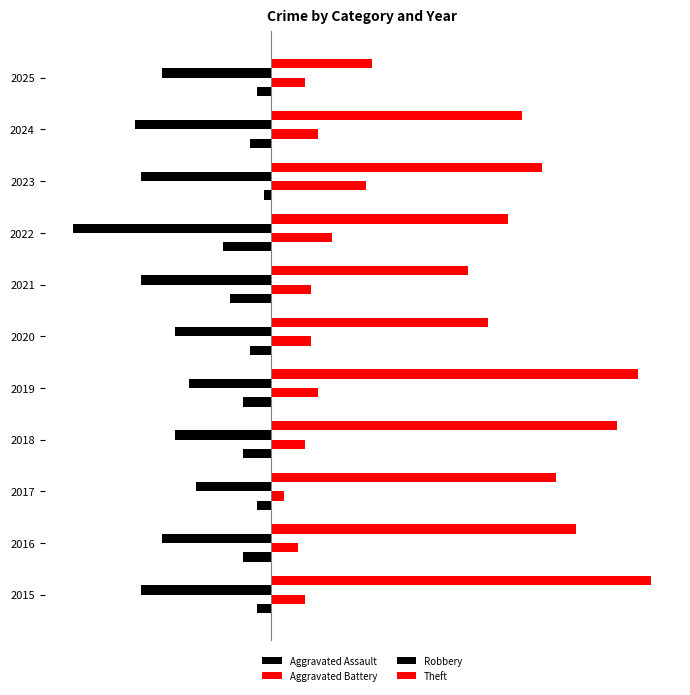

List the labels in order of Aggravated Battery value, largest first.

2023, 2022, 2019, 2024, 2020, 2021, 2015, 2018, 2025, 2016, 2017